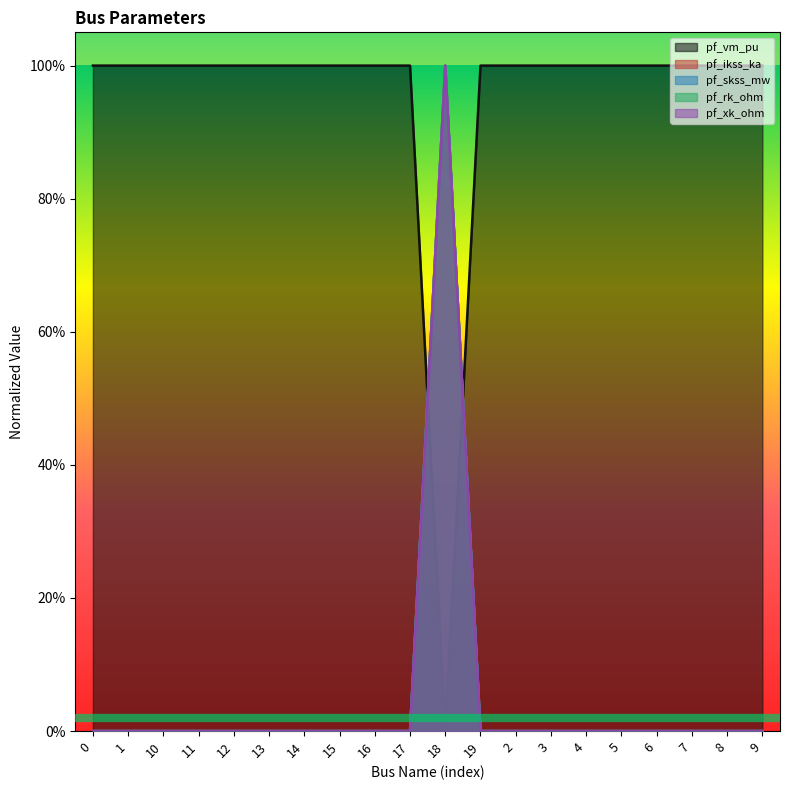

What is the label of the 7th point from the right?

3